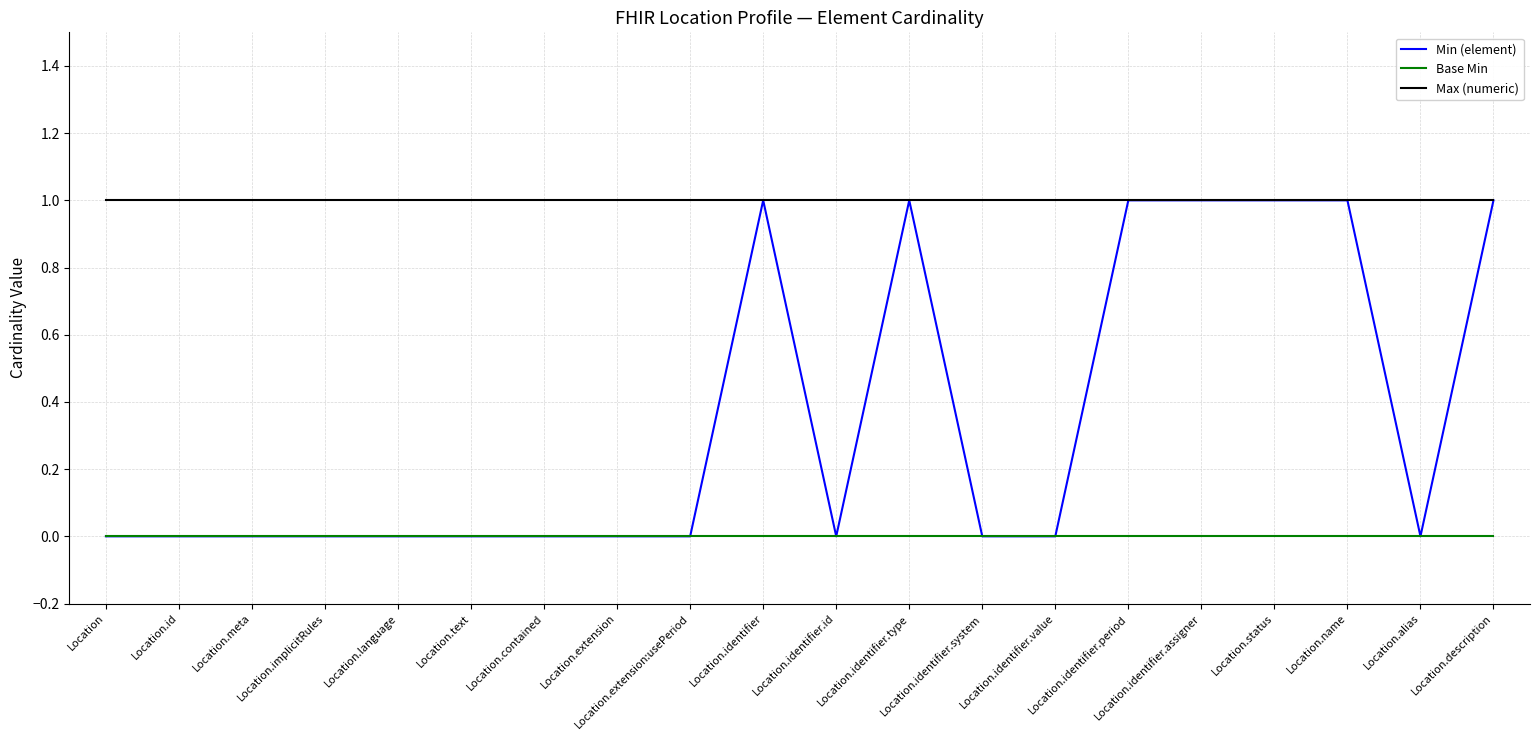

List the series in order of their overall mean, highest first.

Max (numeric), Min (element), Base Min